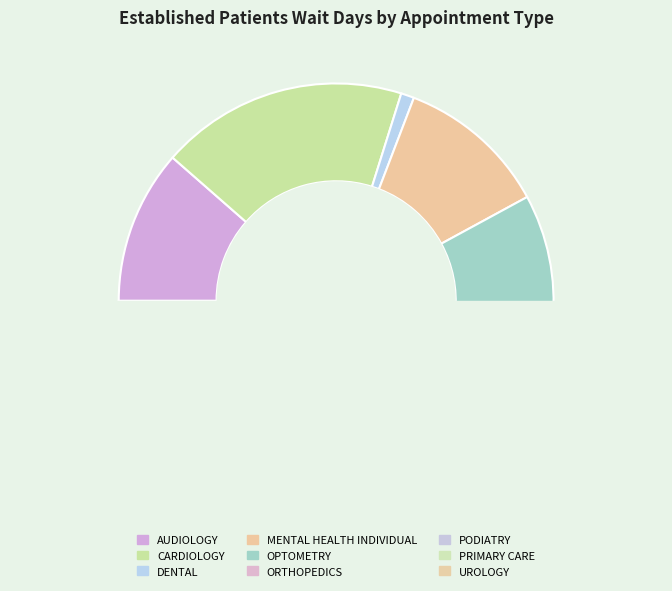

The UROLOGY slice represents 12% of the pie. True or false?

True